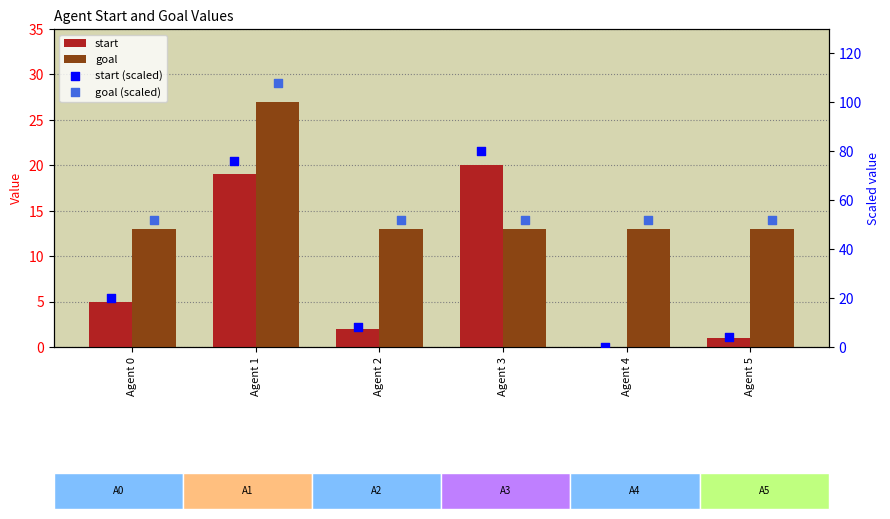

At which category is the sum across all series the highest?

Agent 1